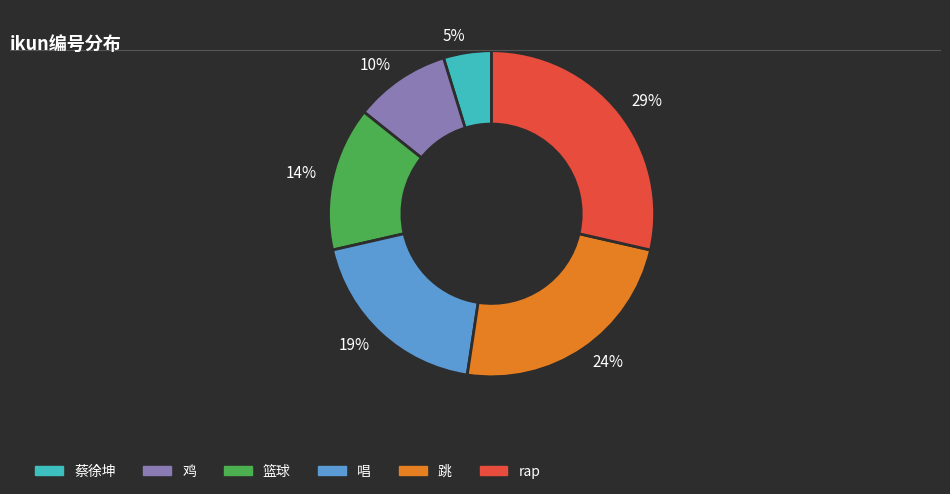

Which has a higher value, 24% or 14%?

24%